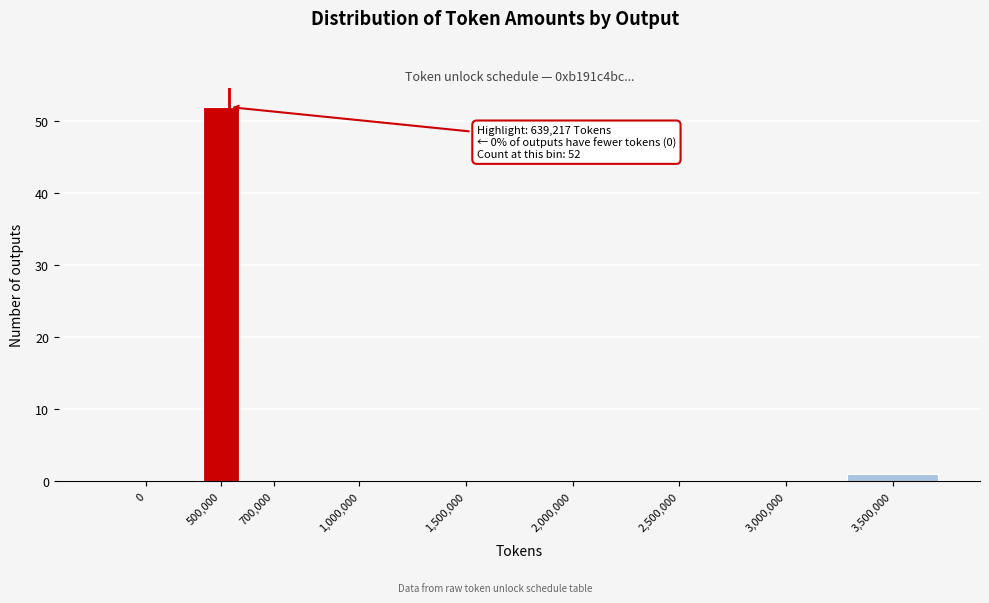

Reading left to right, extract all data points from this chart.

0=0	500,000=52	700,000=0	1,000,000=0	1,500,000=0	2,000,000=0	2,500,000=0	3,000,000=0	3,500,000=1